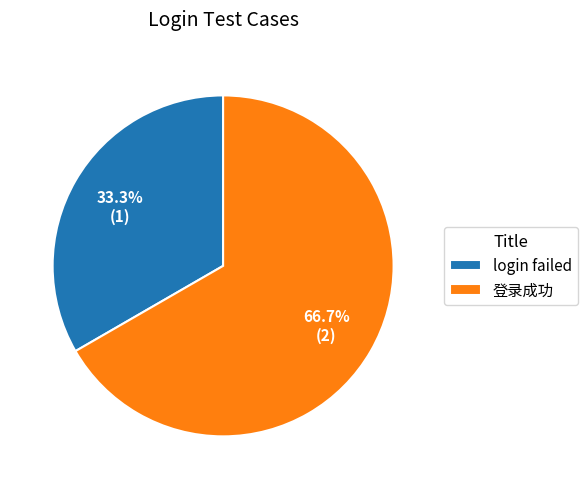

Which slice is the largest?

登录成功